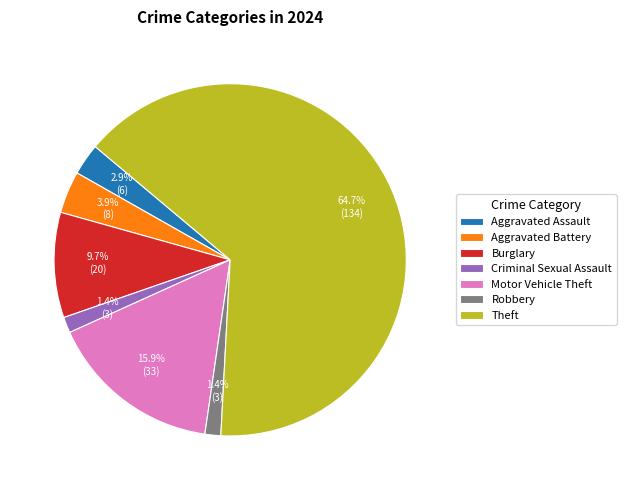

Approximately how many times larger is the value at Aggravated Battery compared to Aggravated Assault?

1.3